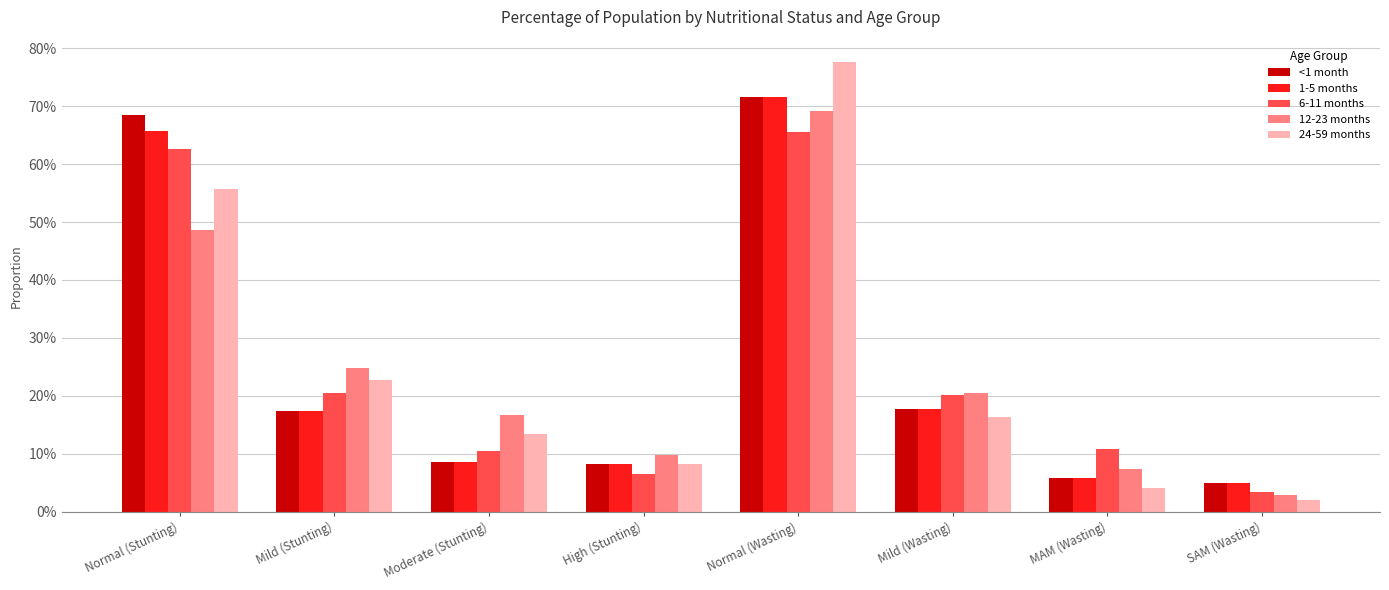

The 1-5 months series shows 0.1 at Moderate (Stunting). True or false?

False